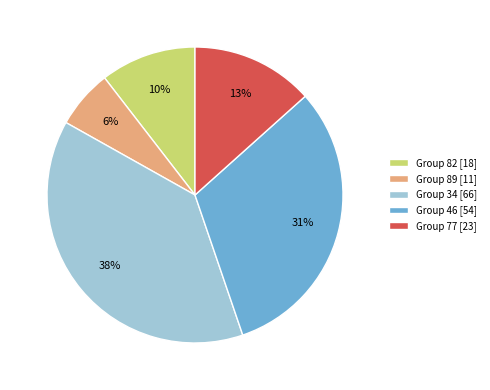

Count the number of slices in the pie.

5